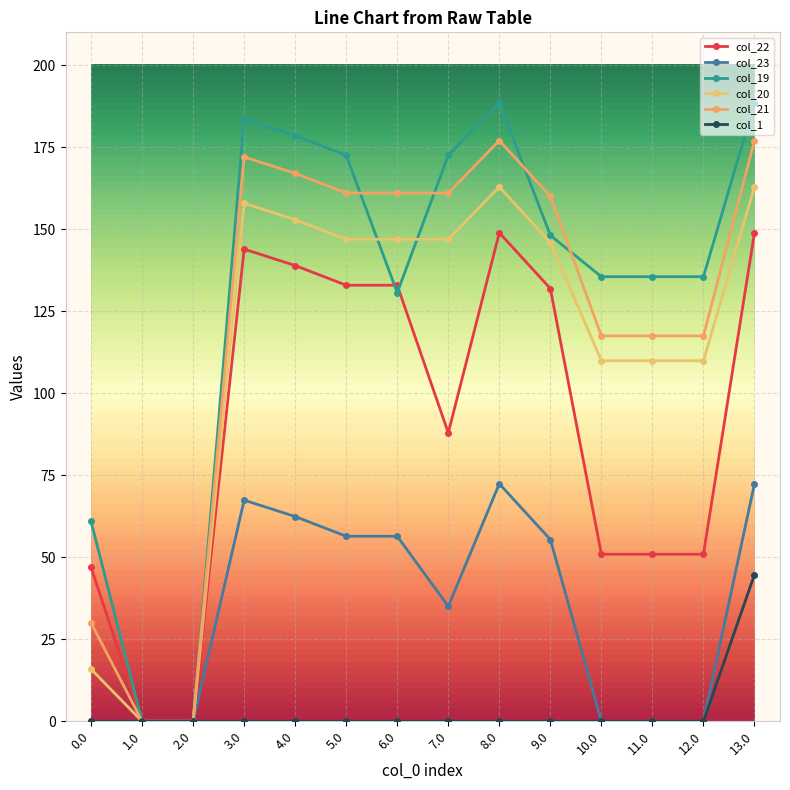

What is the value of the col_21 point at the 7th from the left?

161.0